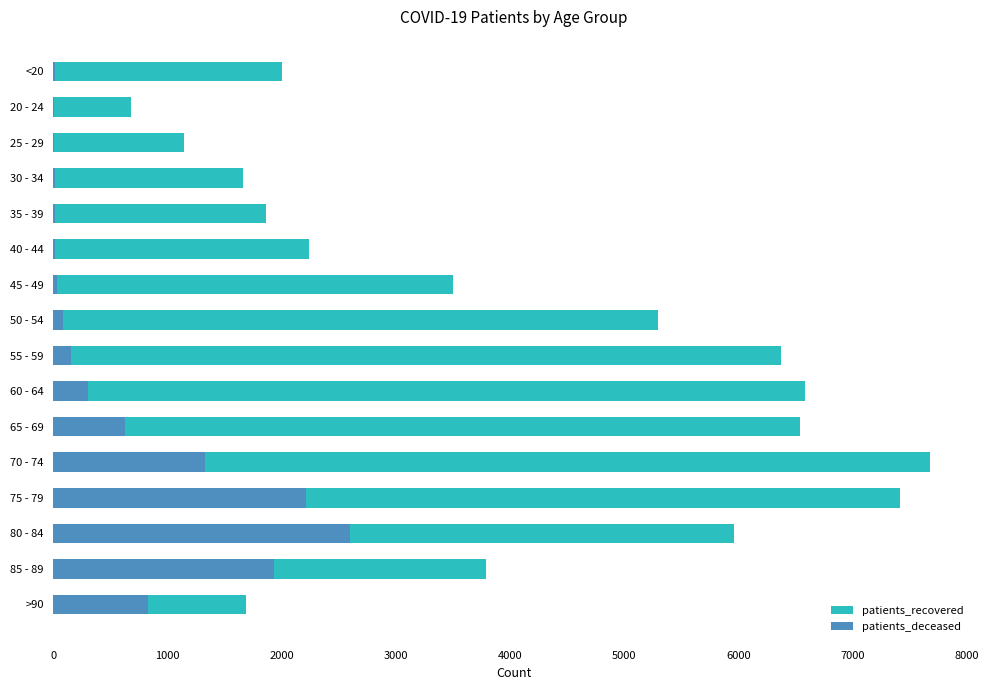

How many bars are there in each group?

2